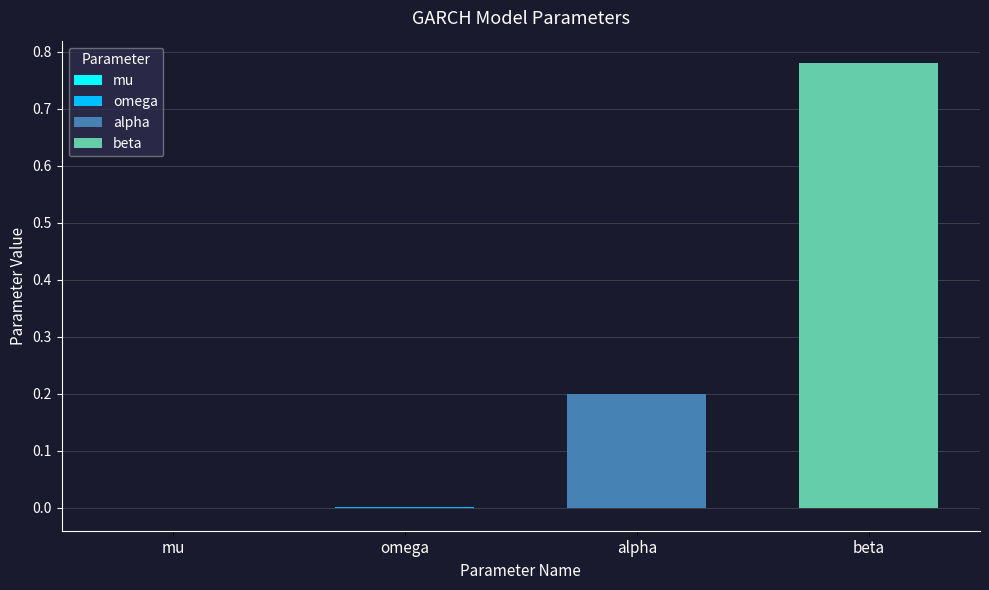

Reading right to left, list all the values displayed in this chart.

0.8	0.2	0.0	-0.0